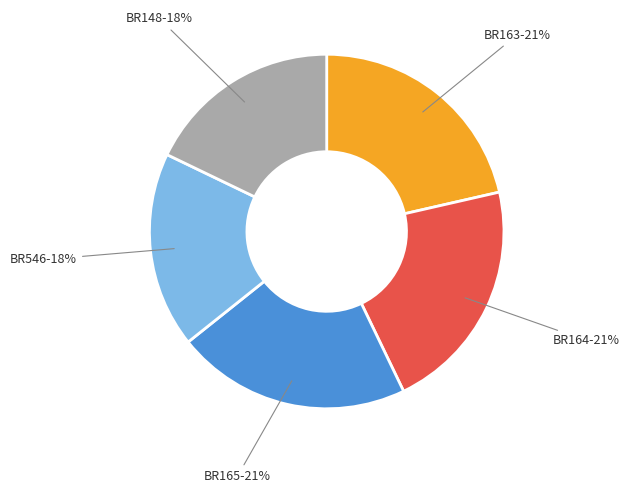

To the nearest percent, what is the average slice percentage?

20%